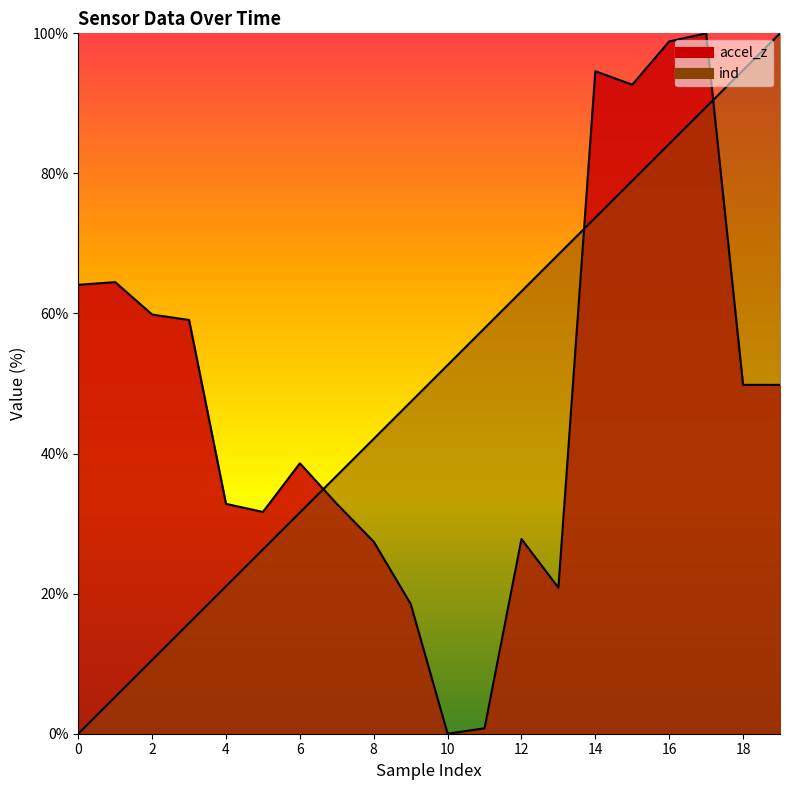

Which series has the largest range (max minus min)?

accel_z